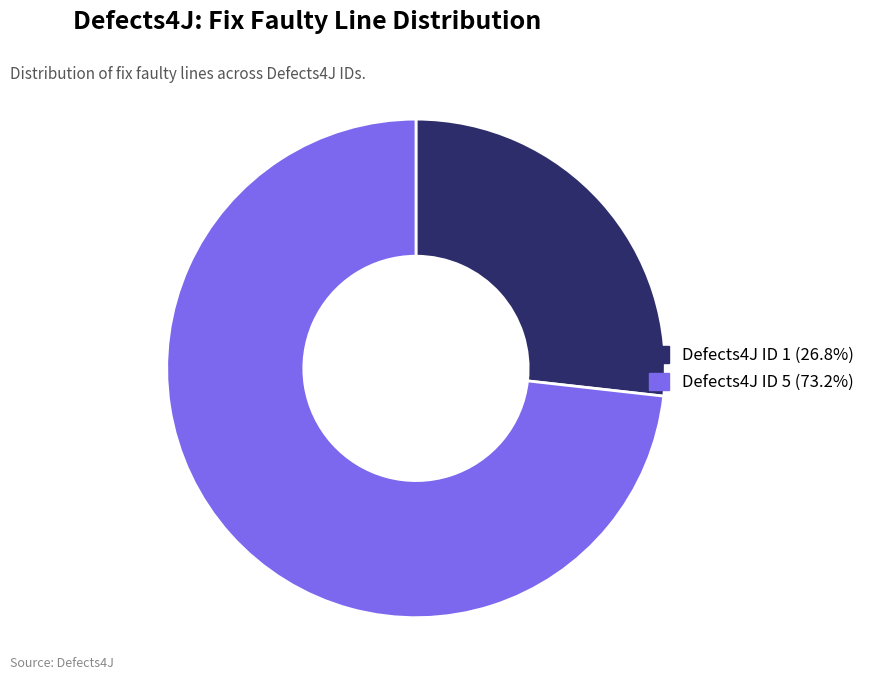

Is Defects4J ID 1 (26.8%) the majority of the pie?

No